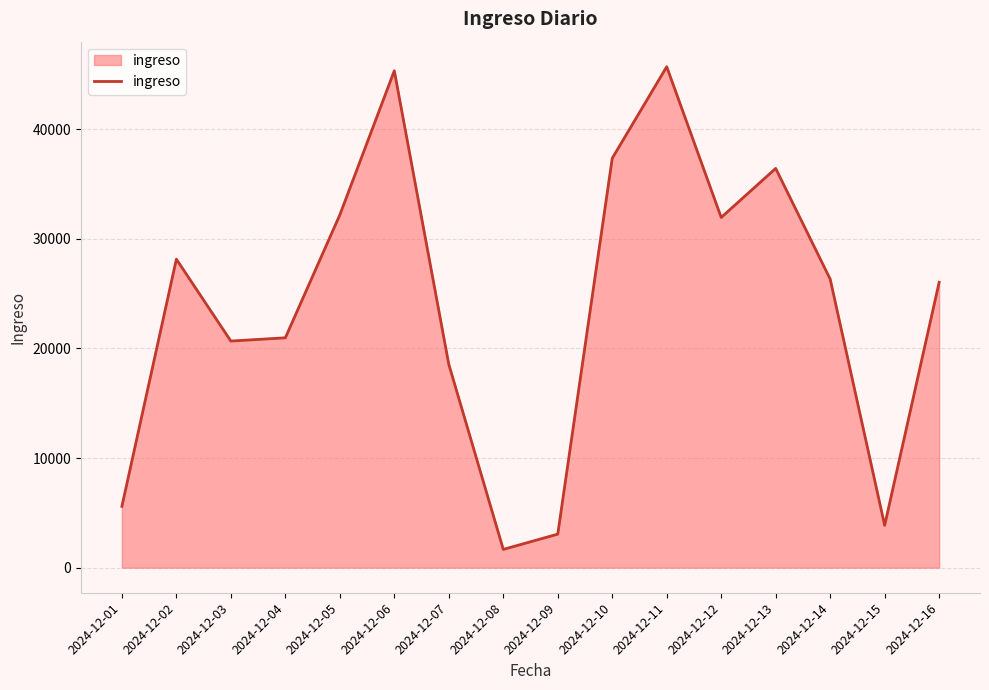

Which label corresponds to the smallest value in the chart?

2024-12-08